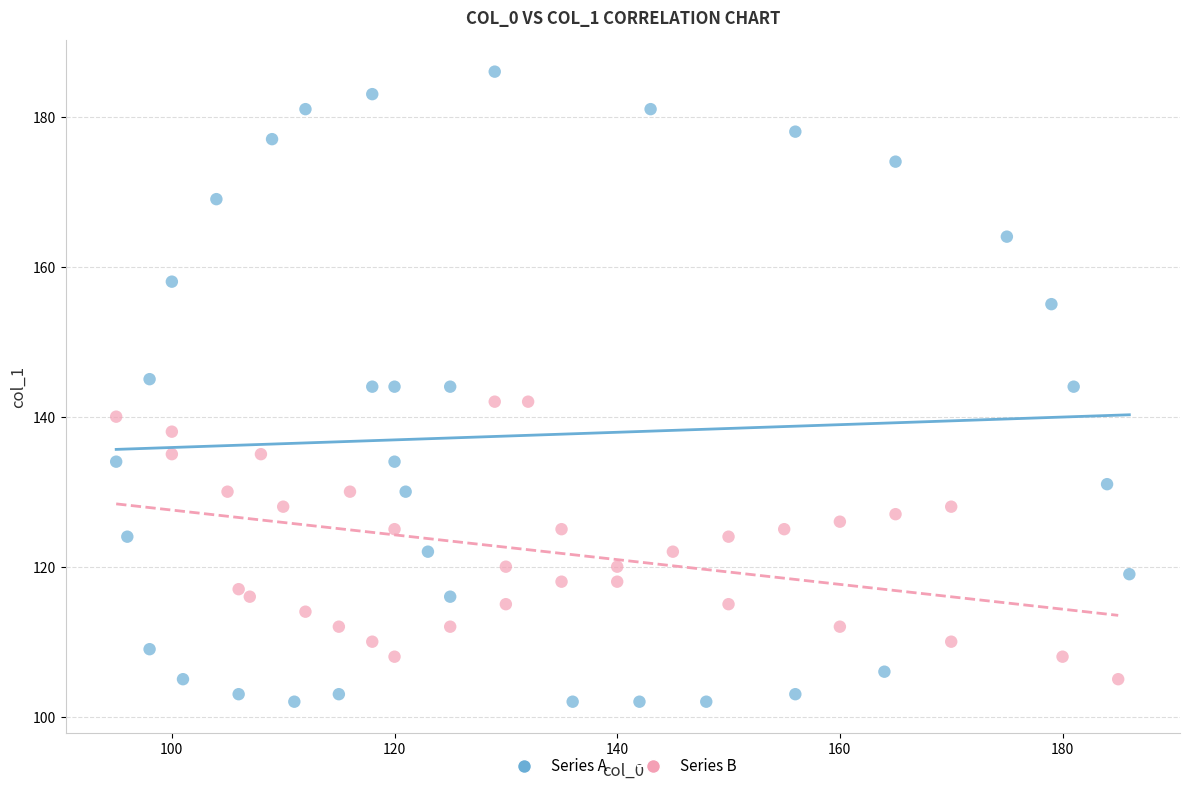

Which series has the widest spread of Y values?

Series A